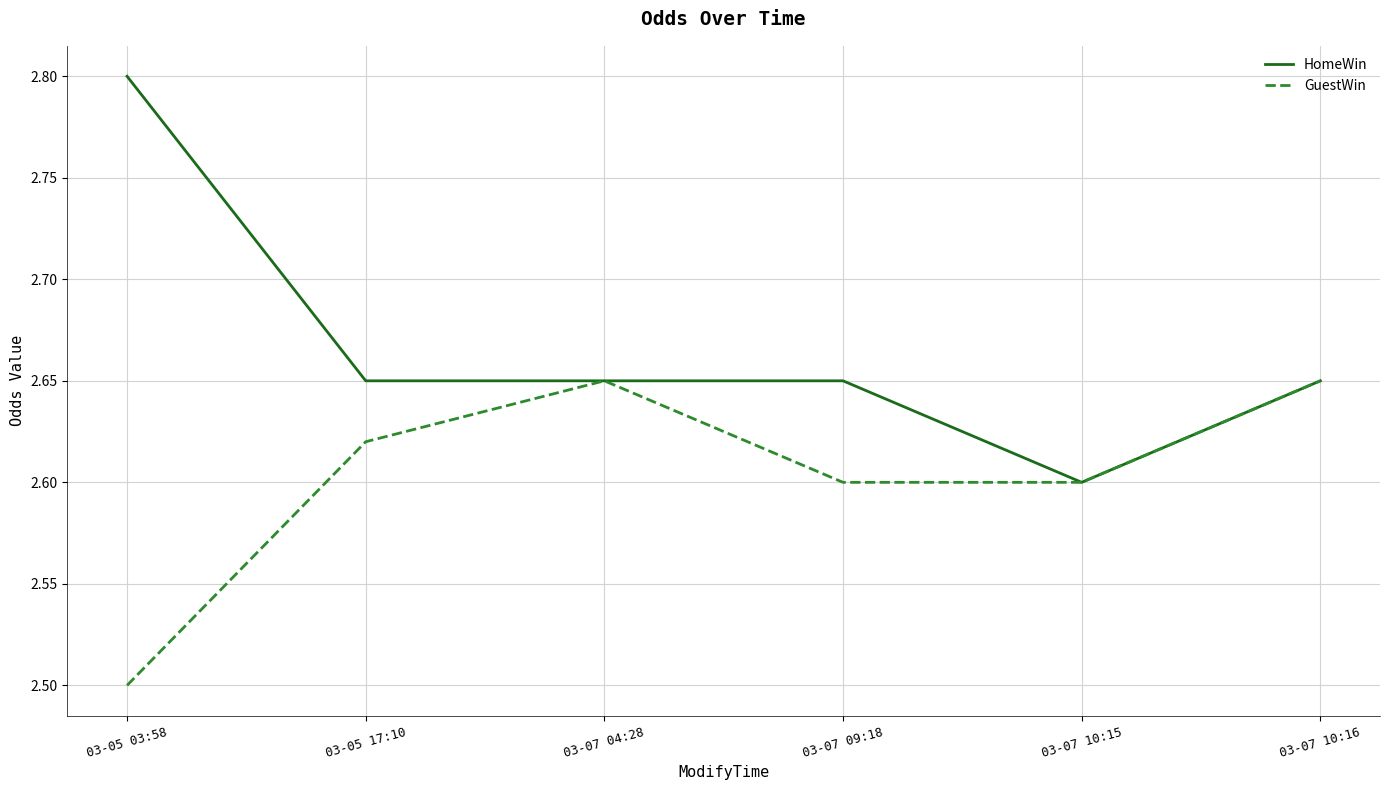

Is the value of HomeWin at 03-07 09:18 greater than the value of GuestWin at 03-07 10:15?

Yes